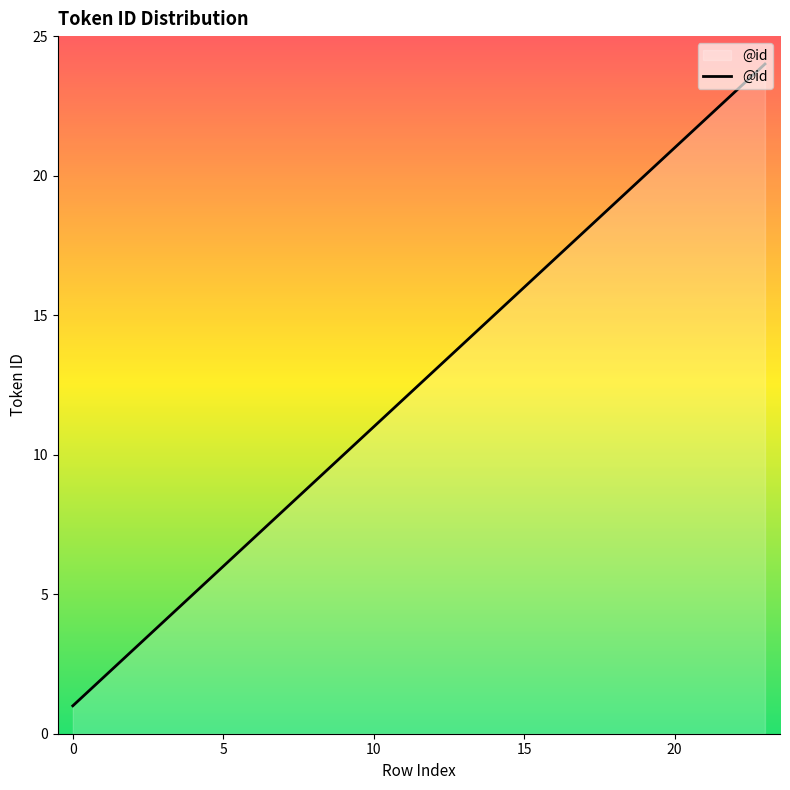

Does the chart have visible grid lines?

No